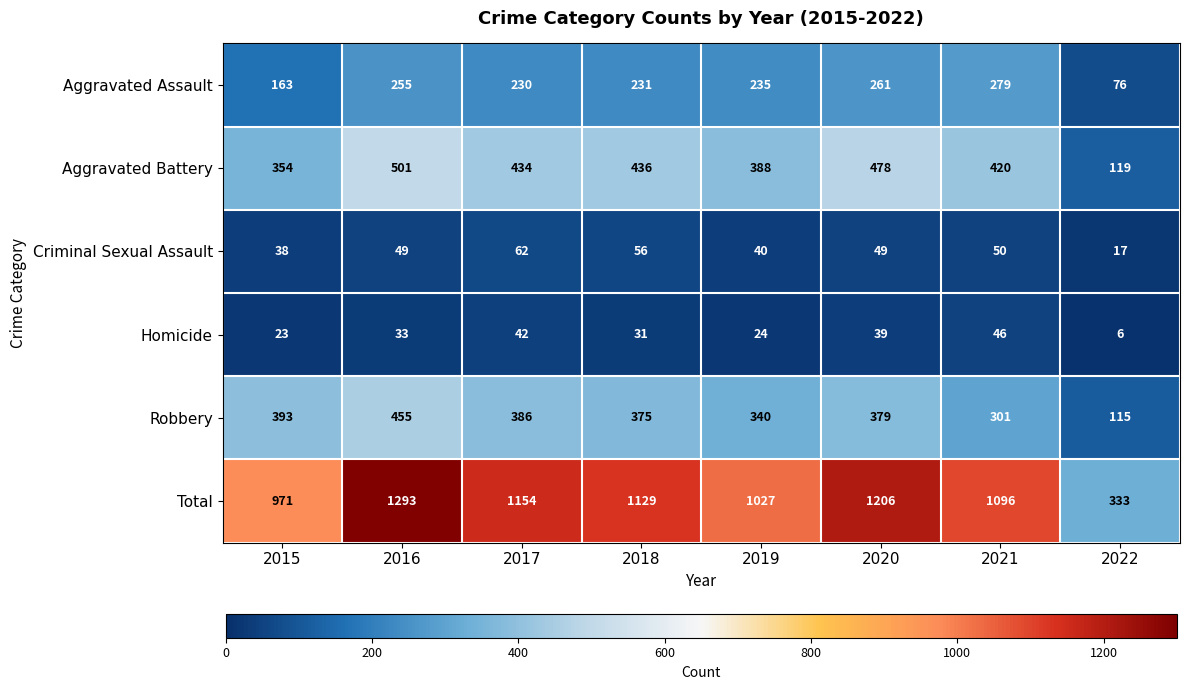

At which label is Aggravated Battery closest to 310?

2015